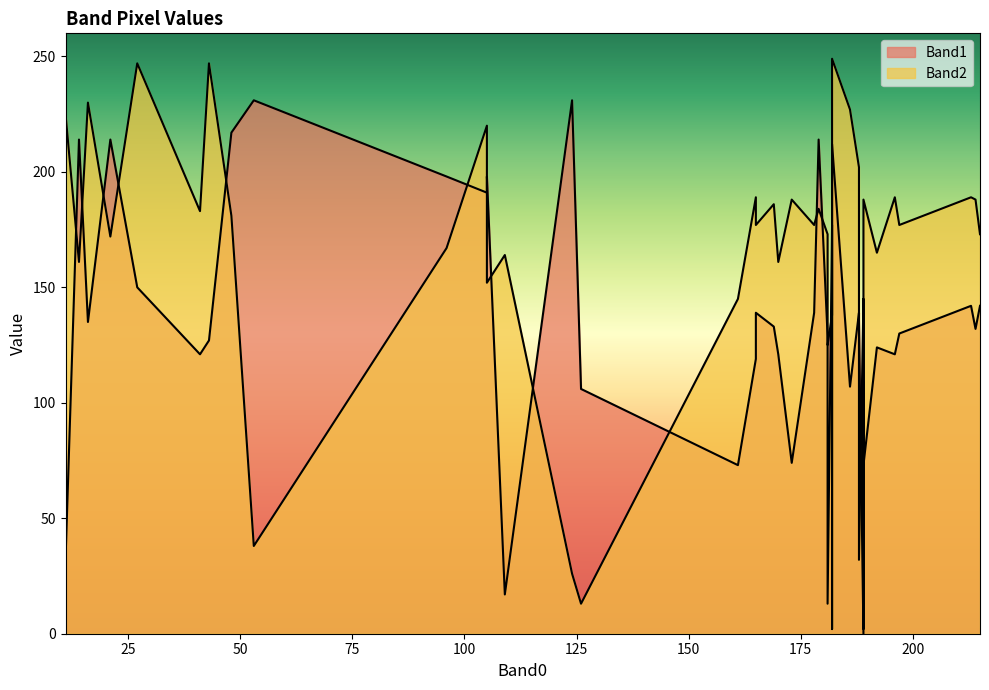

What is the value of the Band1 point at the 36th from the left?

32